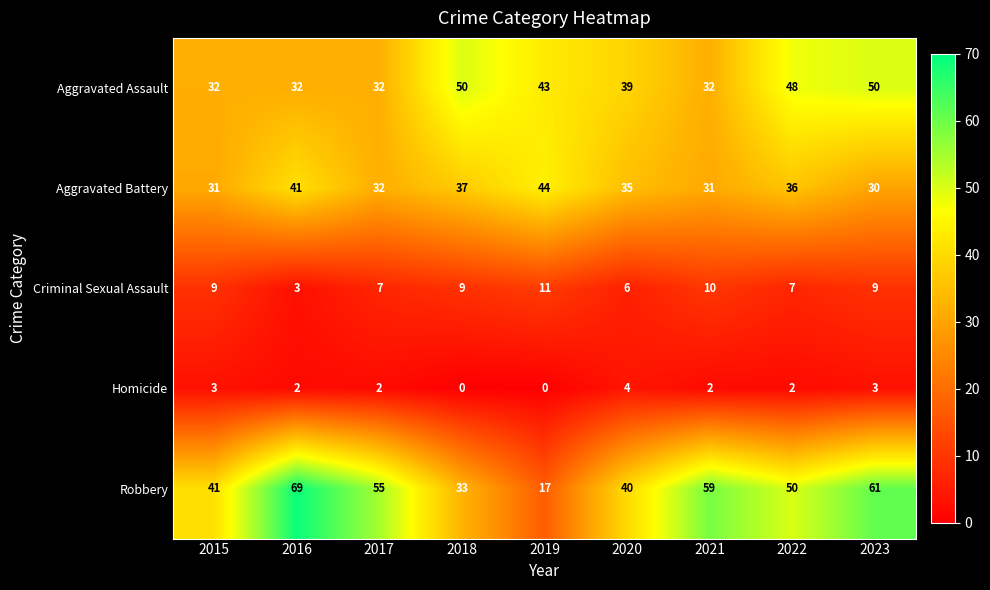

What is the difference between the maximum and minimum values in the Robbery series?

52